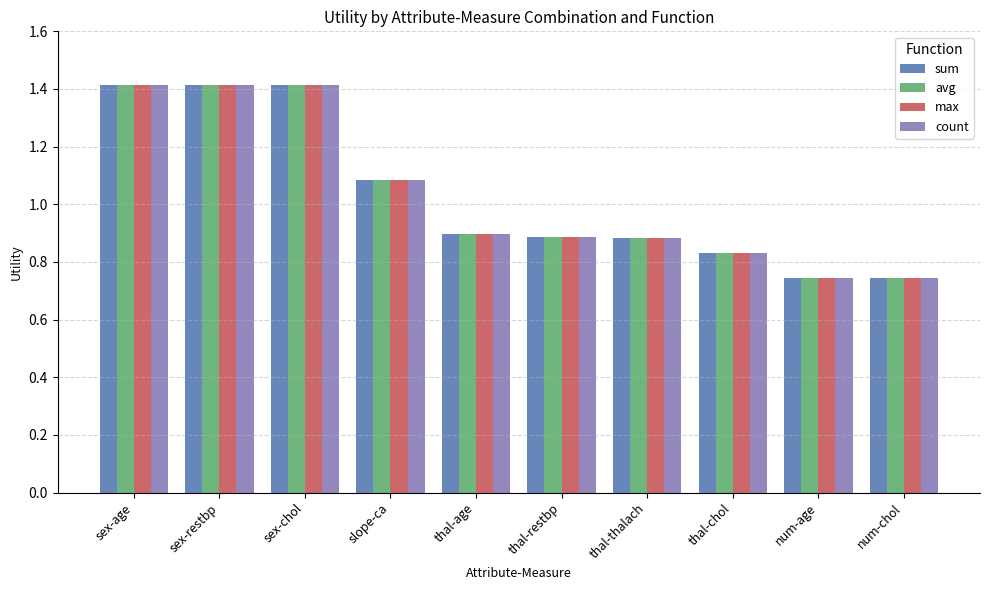

How many max values are between 0 and 1?

6